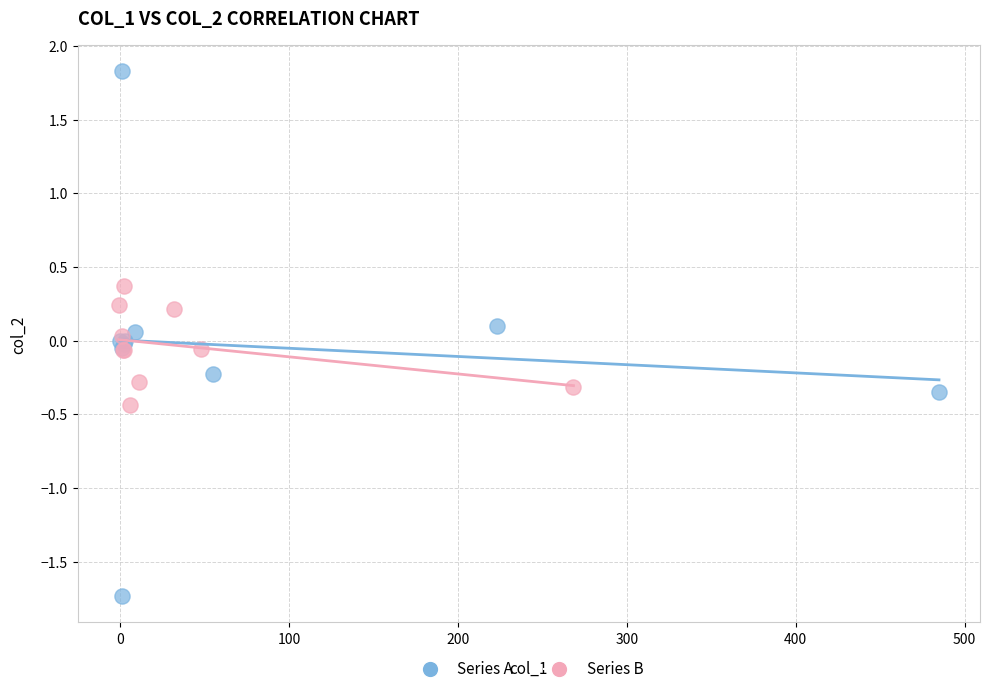

Which series reaches the maximum Y coordinate?

Series A